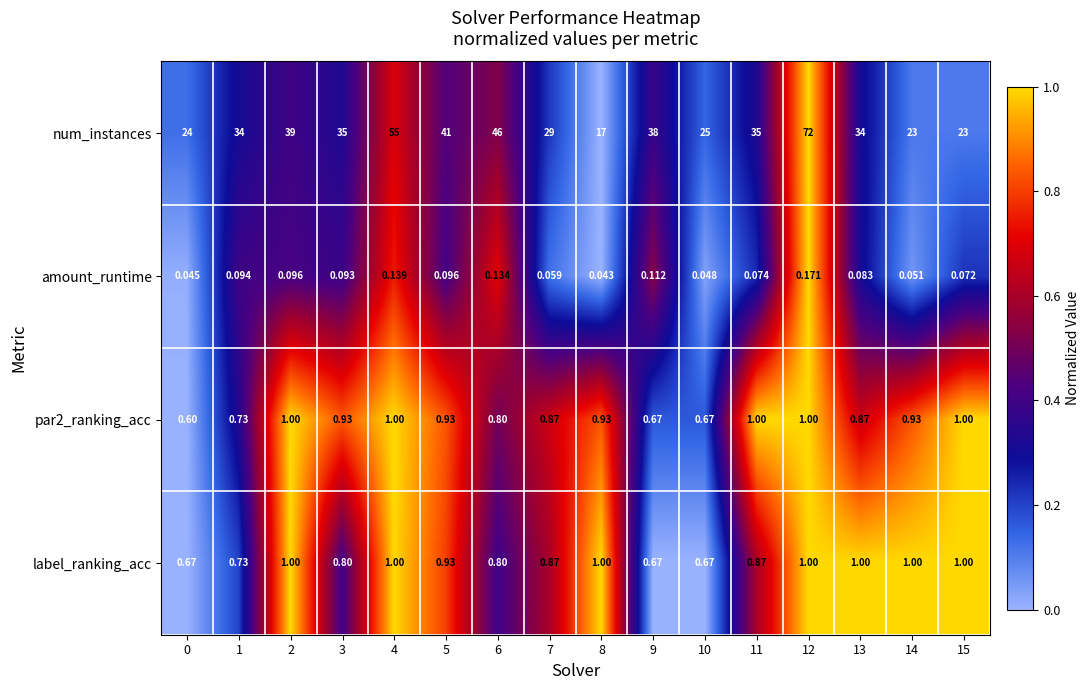

At how many categories does at least one series exceed 0?

16